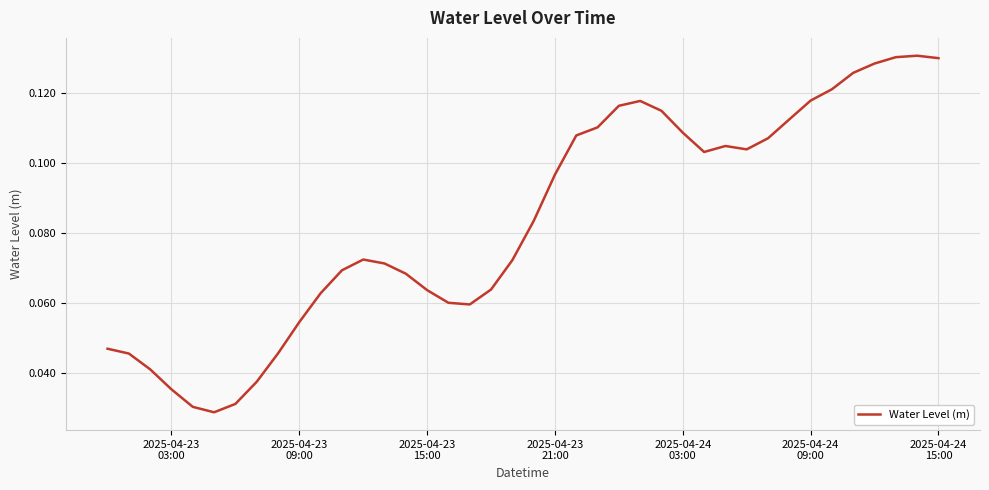

What is the value of the 40th point from the left?

0.1